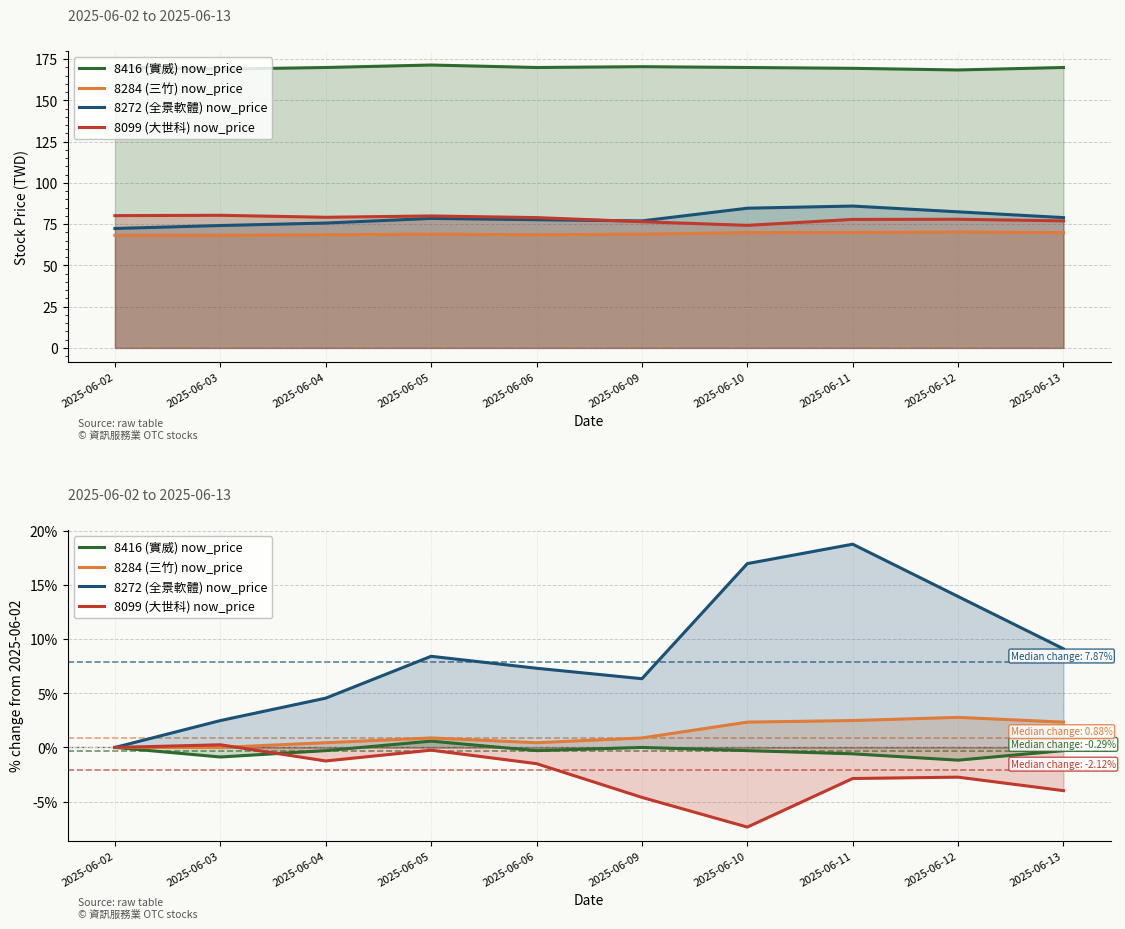

What is the difference between the maximum and minimum values in the 8284 (三竹) now_price series?

2.8